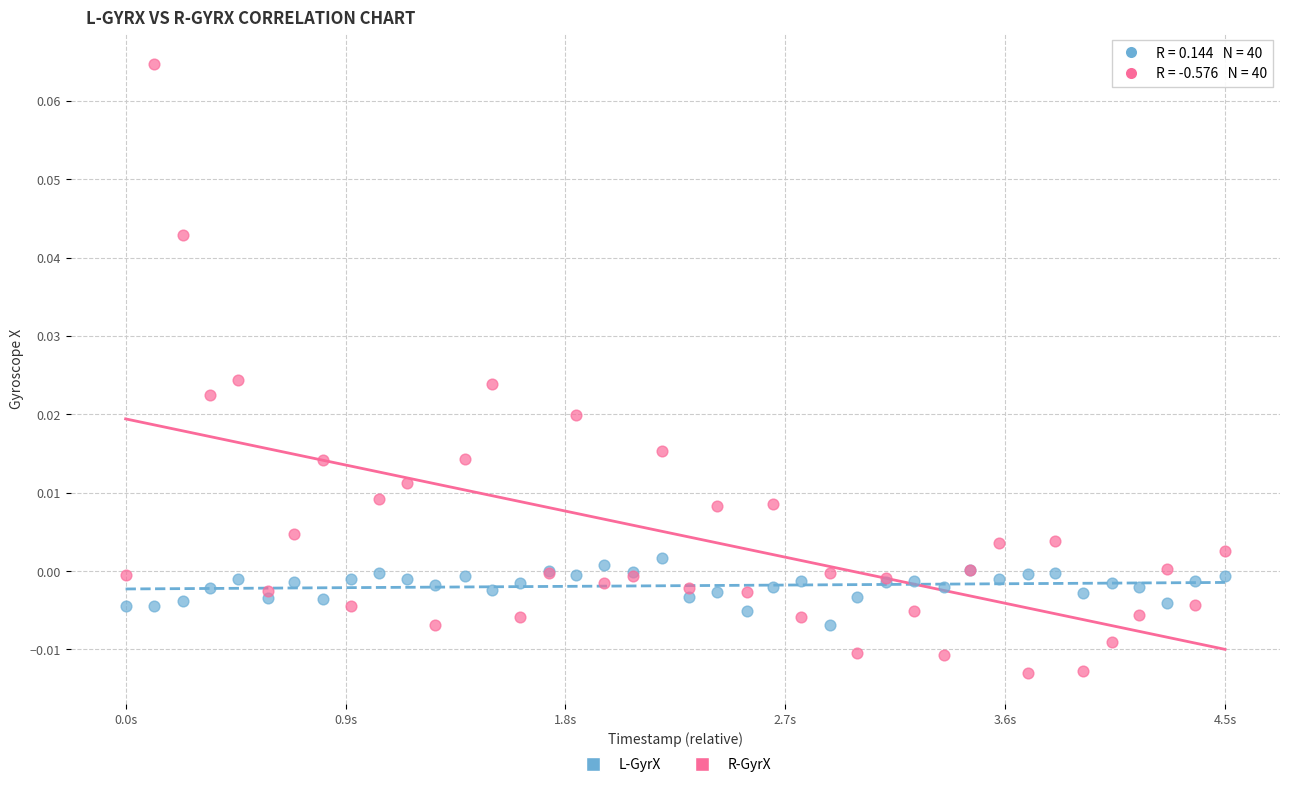

Which series contains the lowest Y value?

R-GyrX